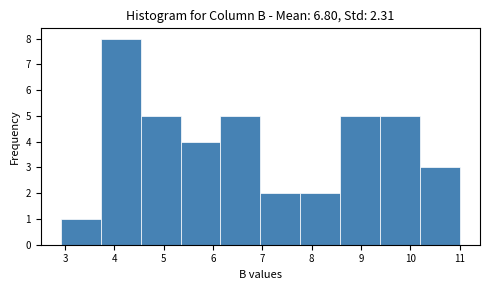

Reading left to right, list every bar in this chart as the range it spans on the x-axis followed by its height. Neither the bar edges nor the heights are printed on the chart, so give them approximately, as read against the axes.

2.91 to 3.72: 1
3.72 to 4.53: 8
4.53 to 5.34: 5
5.34 to 6.15: 4
6.15 to 6.96: 5
6.96 to 7.77: 2
7.77 to 8.58: 2
8.58 to 9.39: 5
9.39 to 10.20: 5
10.20 to 11.01: 3